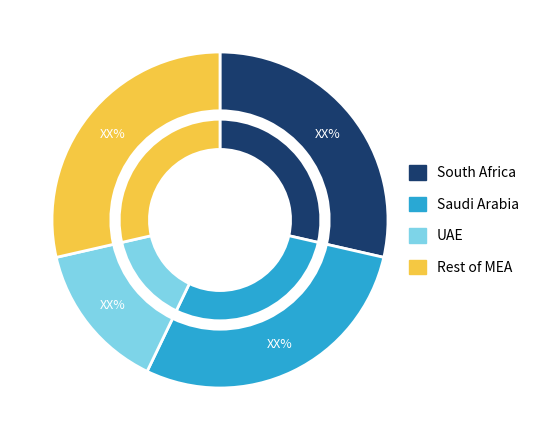

To the nearest percent, what is the difference between the largest and smallest slice percentages?

4%